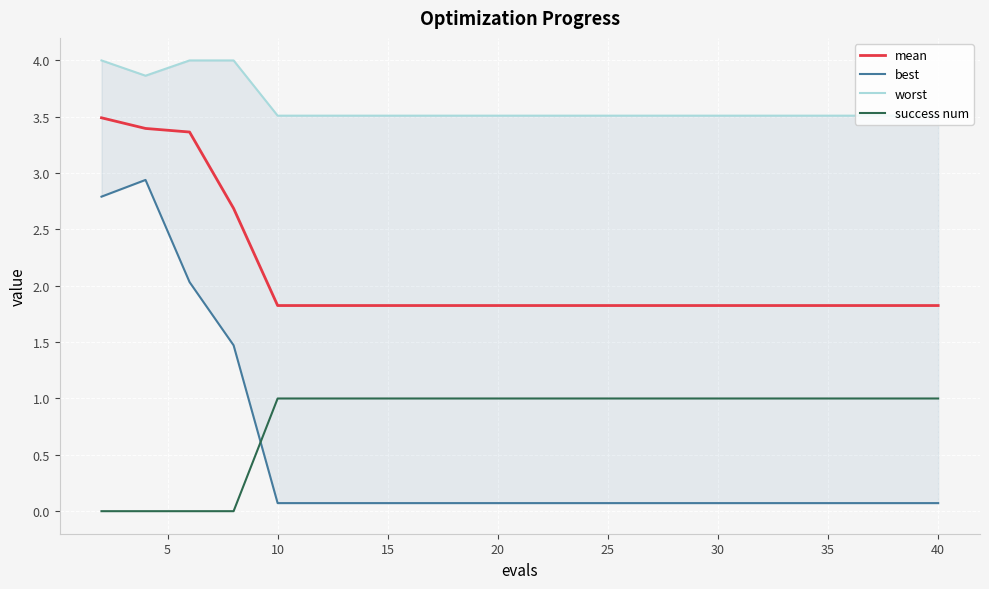

What are all the series names shown in the legend?

mean, best, worst, success num